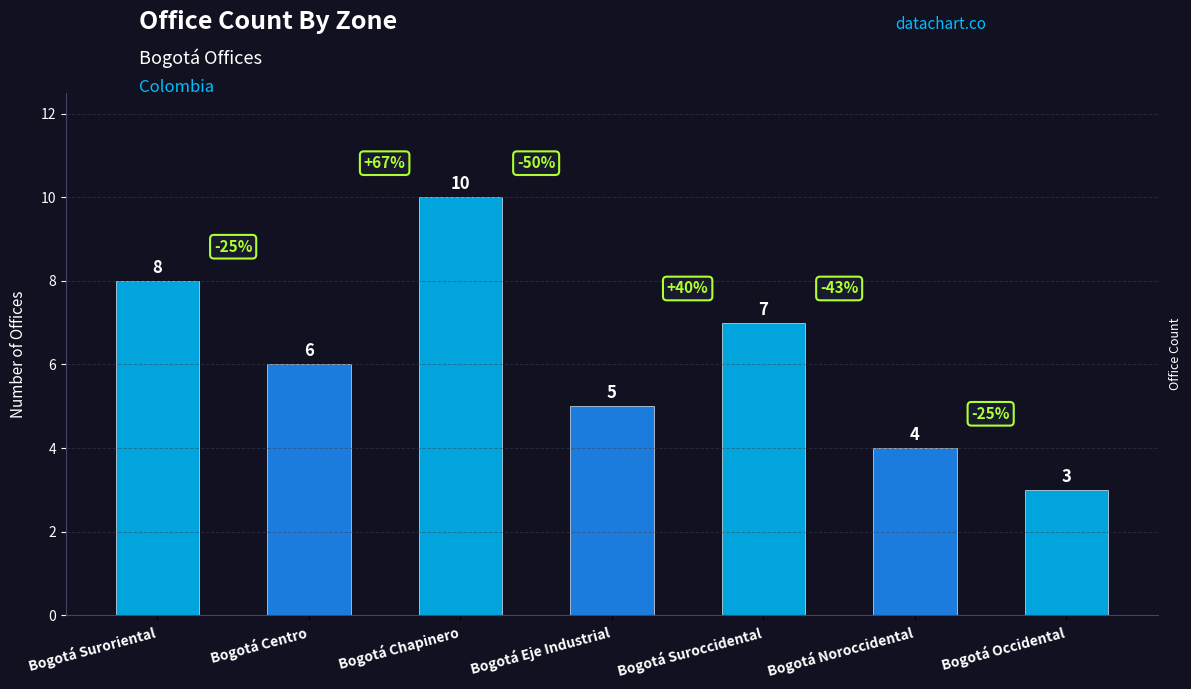

What is the average value?

6